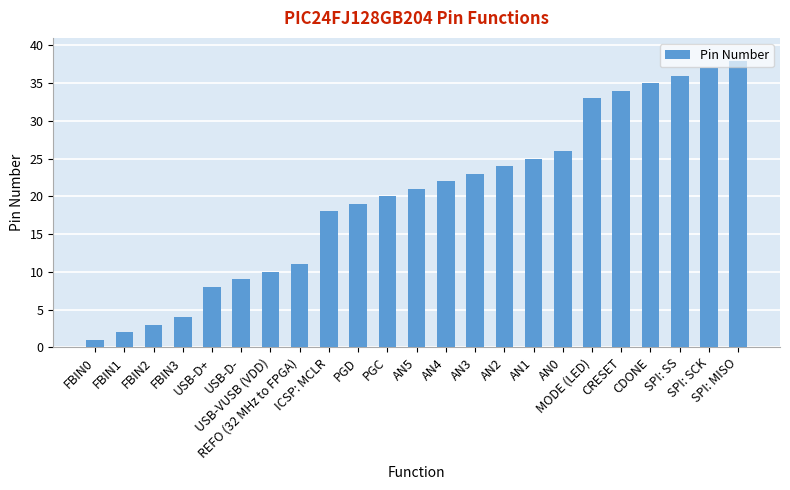

What is the value of the 6th bar from the left?

9